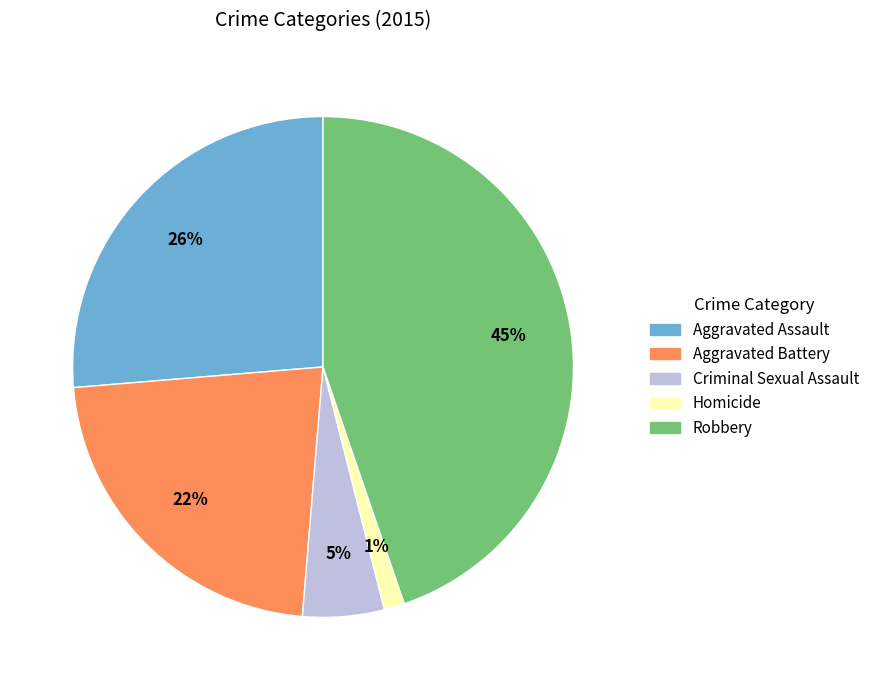

What percentage is the Criminal Sexual Assault slice, to the nearest percent?

5%